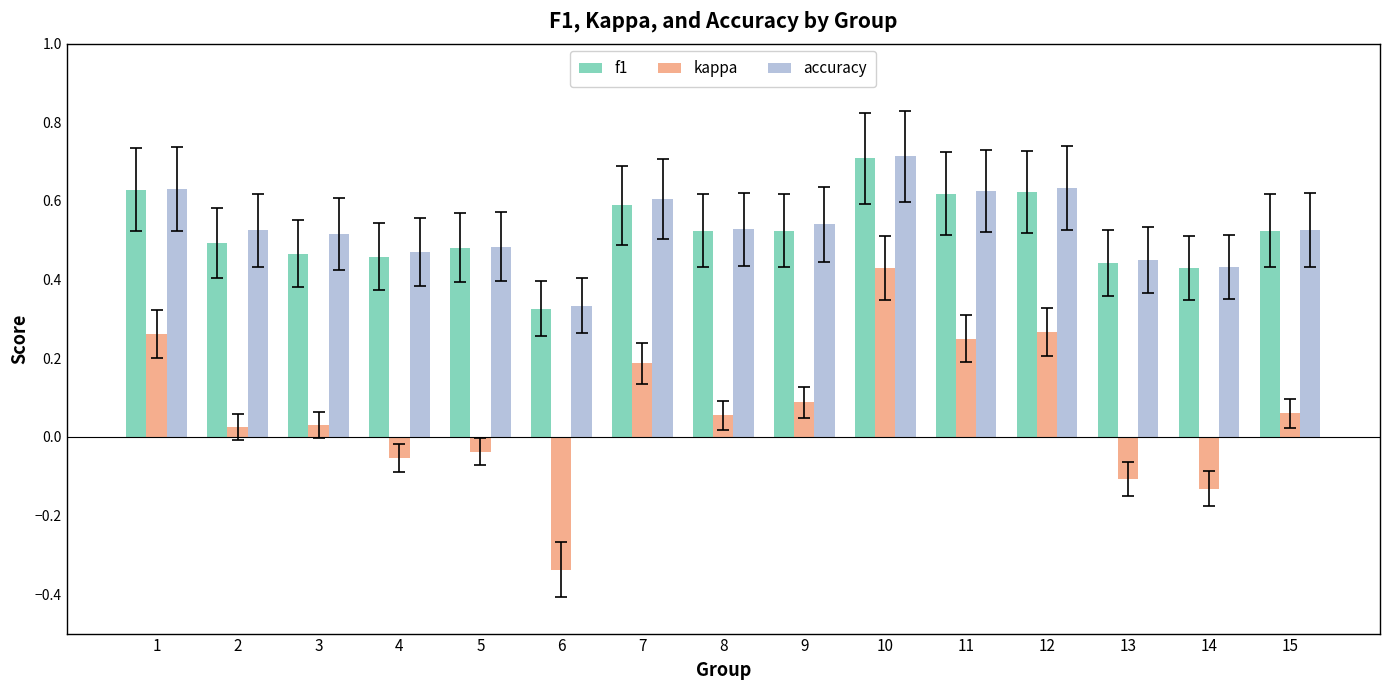

Which series changed the most between 5 and 8?

kappa